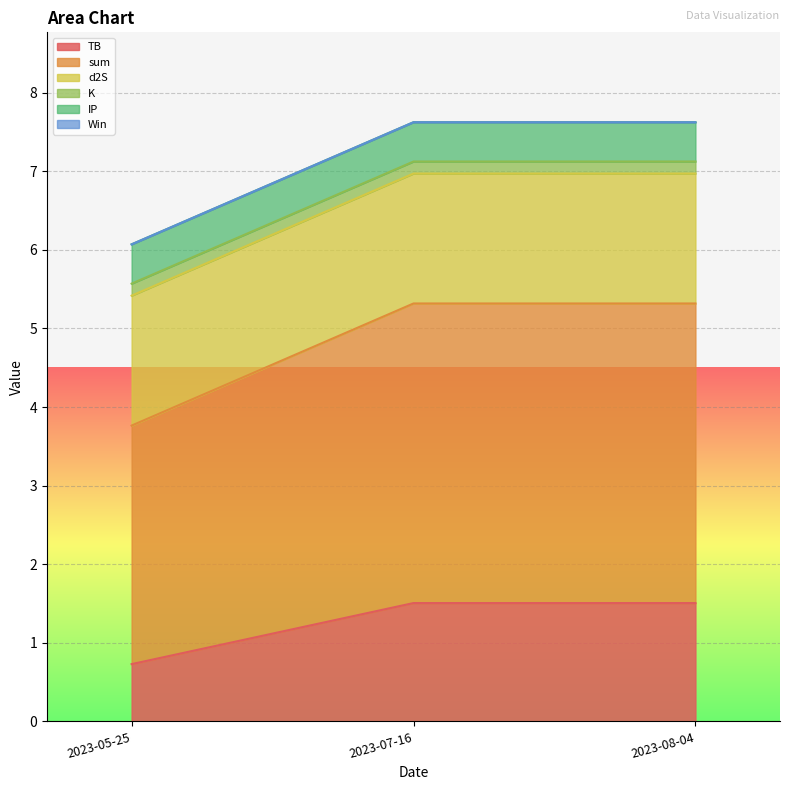

Does the chart display data point markers on the line(s)?

No